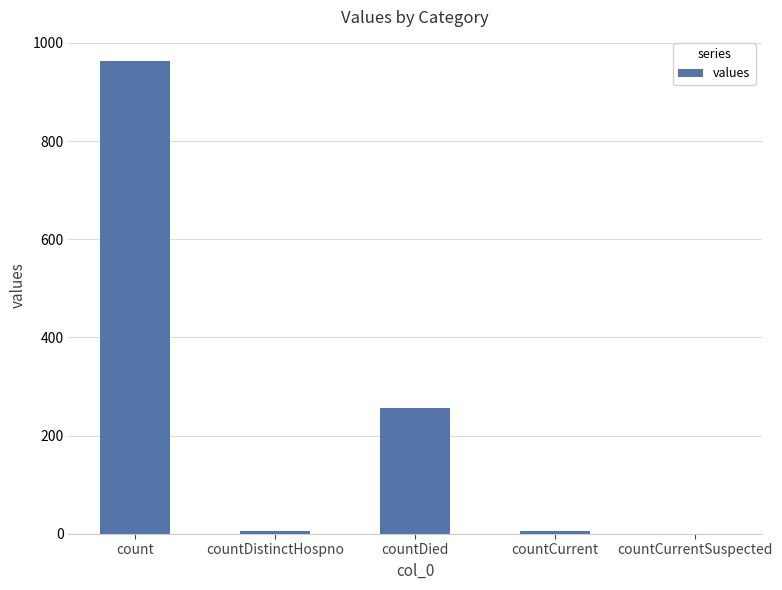

The chart shows a value of 0 at countCurrentSuspected. True or false?

True